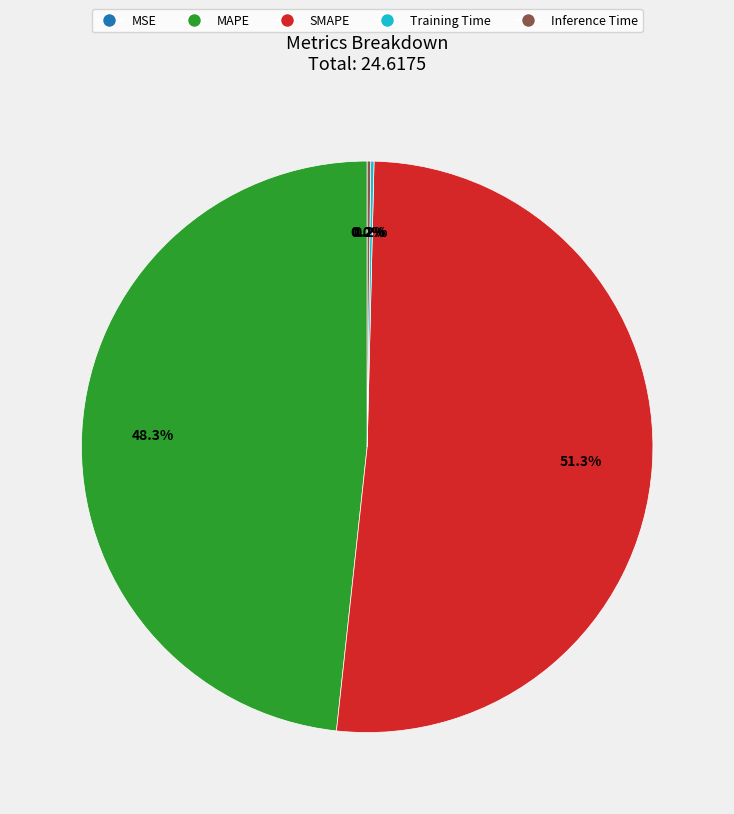

The SMAPE slice represents 42% of the pie. True or false?

False